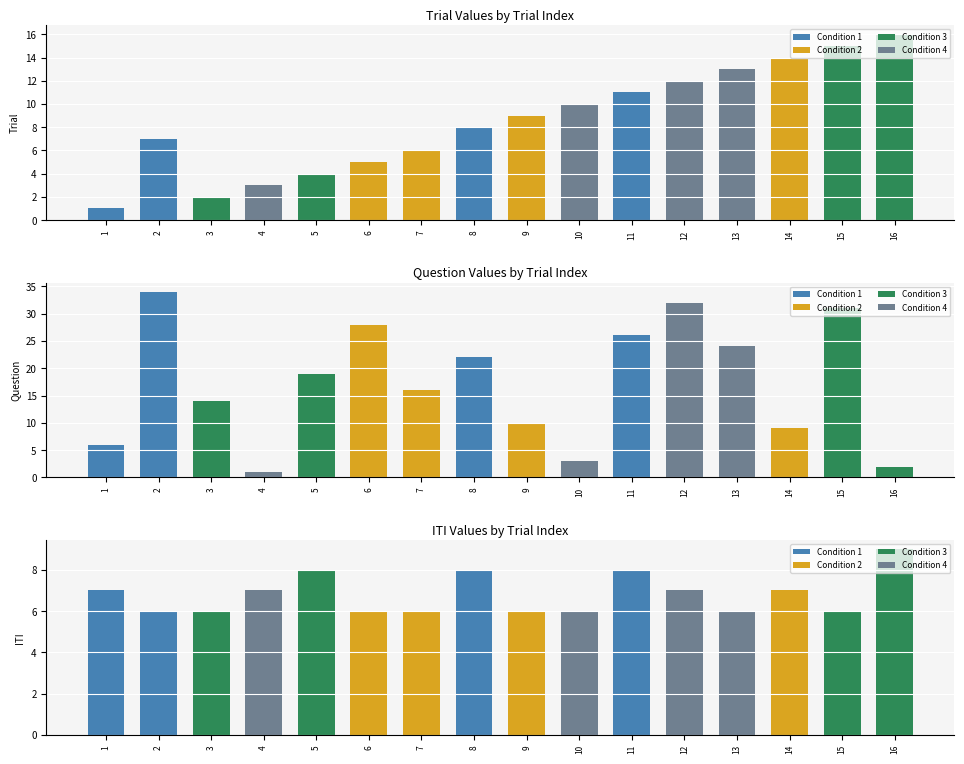

How many ITI values are between 6 and 8?

15